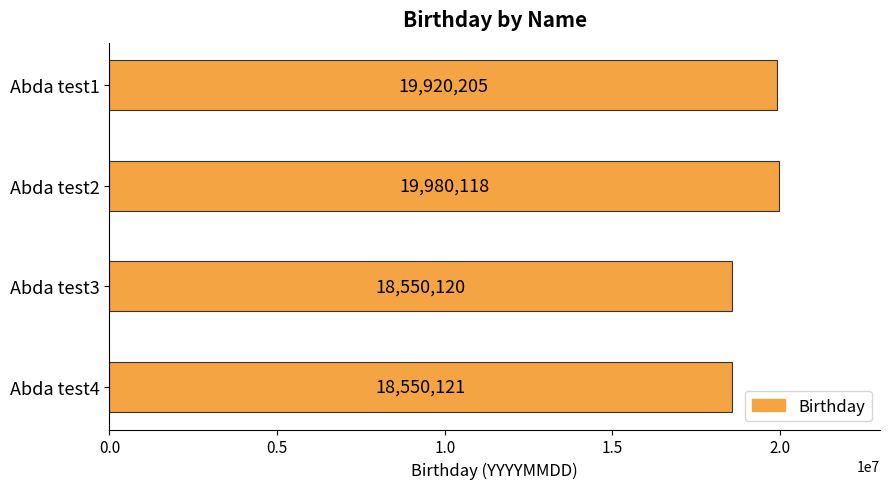

What is the value of the 2nd bar from the top?

19980118